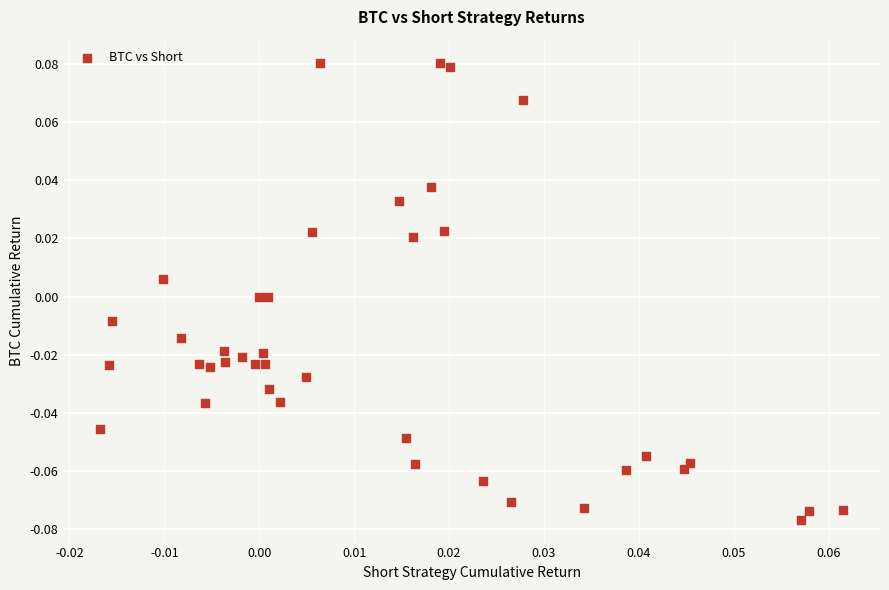

How many points are shown in the scatter plot?

40